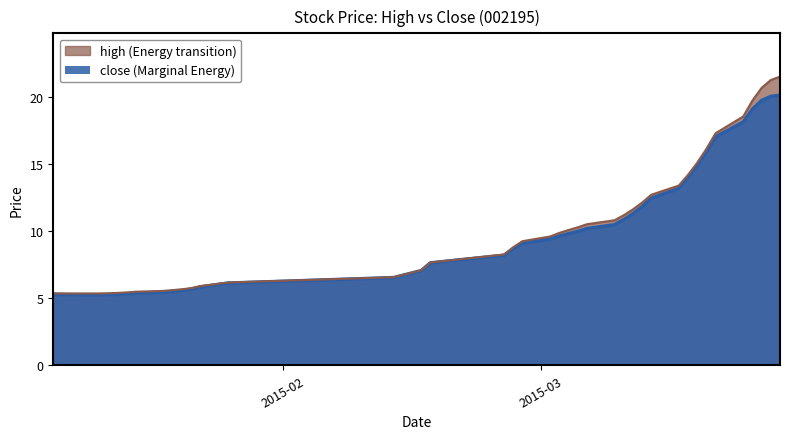

How many categories are shown in the chart?

40